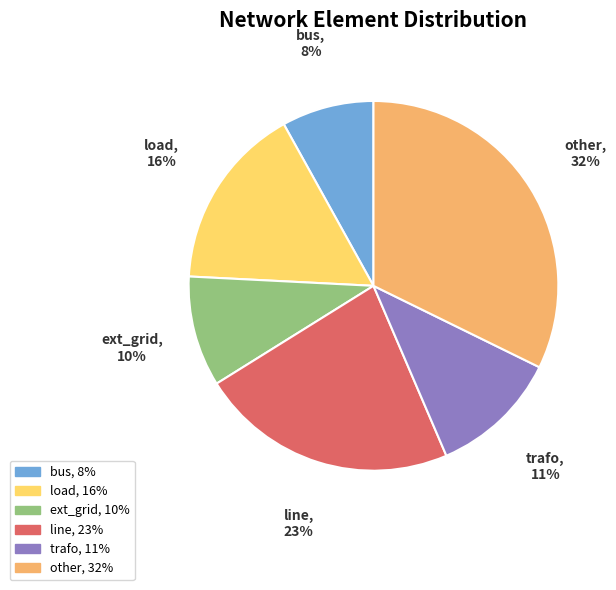

Rank the categories by value from highest to lowest.

other, line, load, trafo, ext_grid, bus